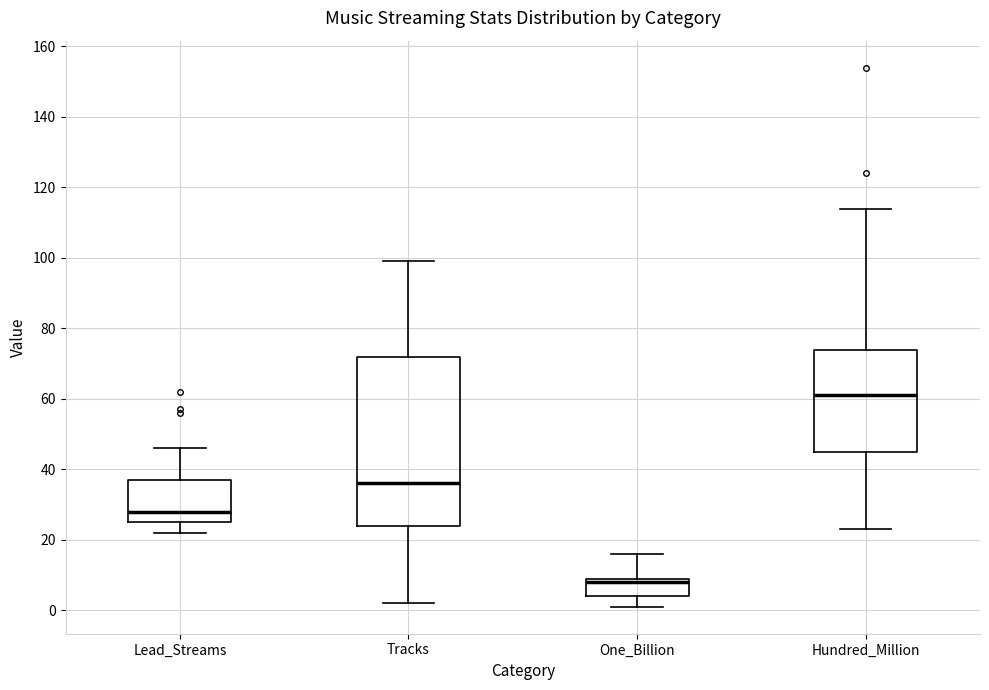

Which box is the tallest, from its lower edge to its upper edge?

Tracks